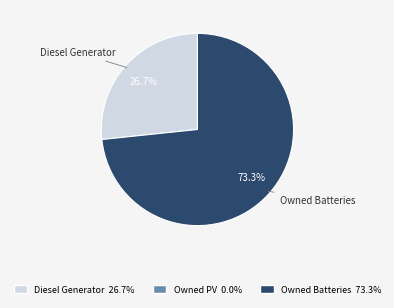

Is there any slice that represents more than half of the pie?

Yes